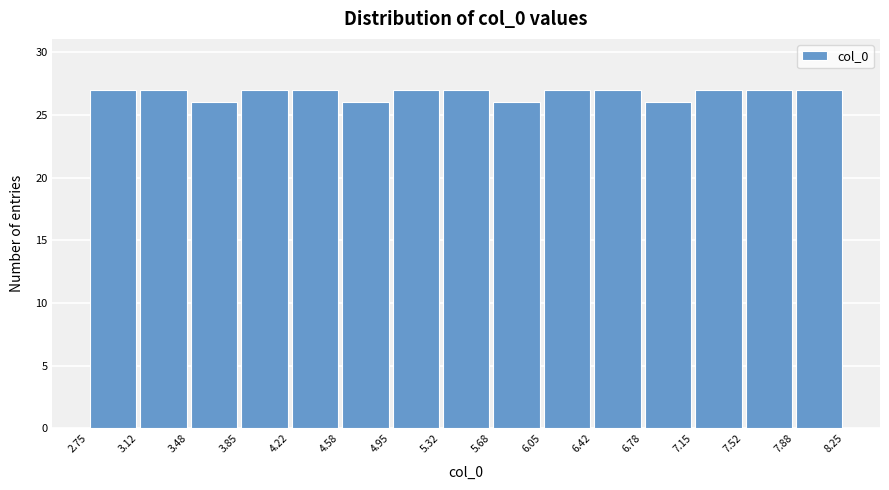

What is the height of the bar covering 3.85 to 4.22 on the x-axis? The values are not printed on the chart, so give them approximately, as read against the axis.

27